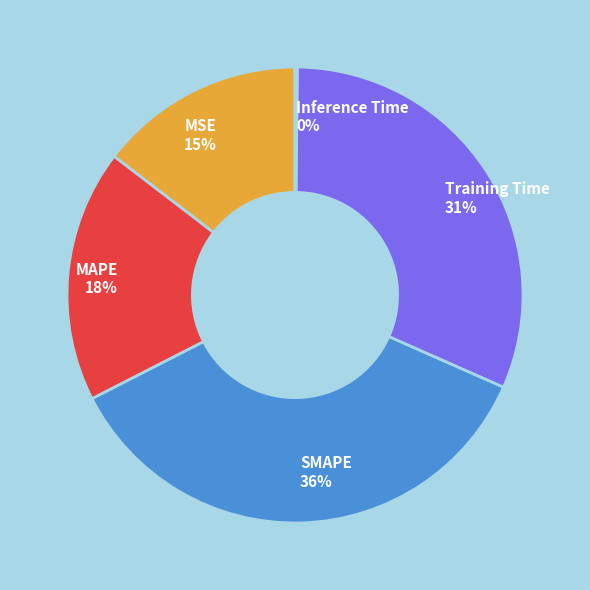

To the nearest percent, what is the average slice percentage?

20%